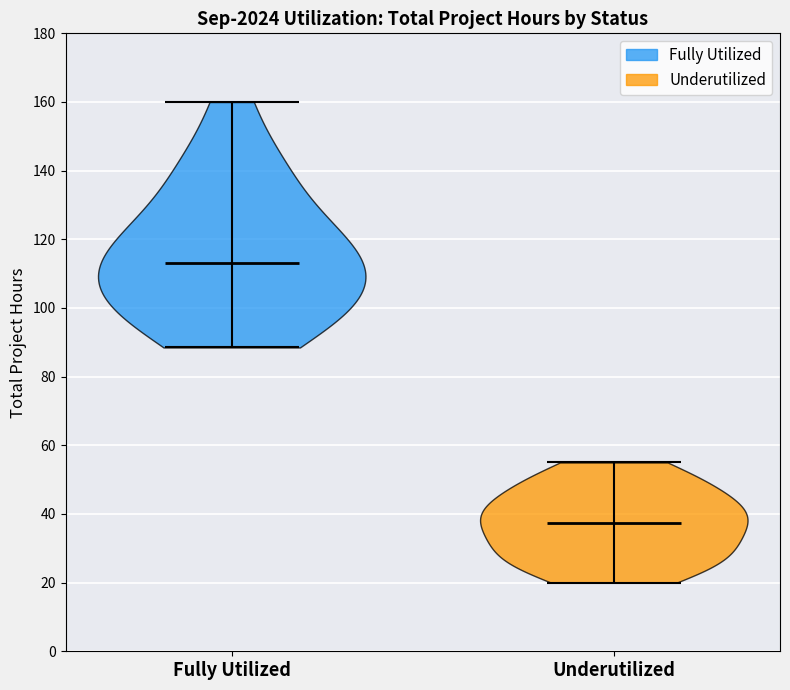

Reading left to right, read every violin against the y-axis: where its median line is, and the lowest and highest points it reaches. The values are not printed on the chart, so give them approximately, as read against the axis.

Fully Utilized: median line 114, lowest point 88, highest point 160
Underutilized: median line 38, lowest point 20, highest point 56